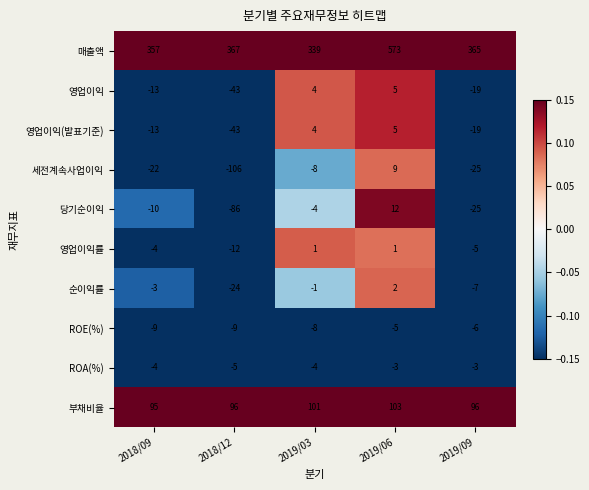

The 영업이익(발표기준) series shows -13 at 2018/12. True or false?

False